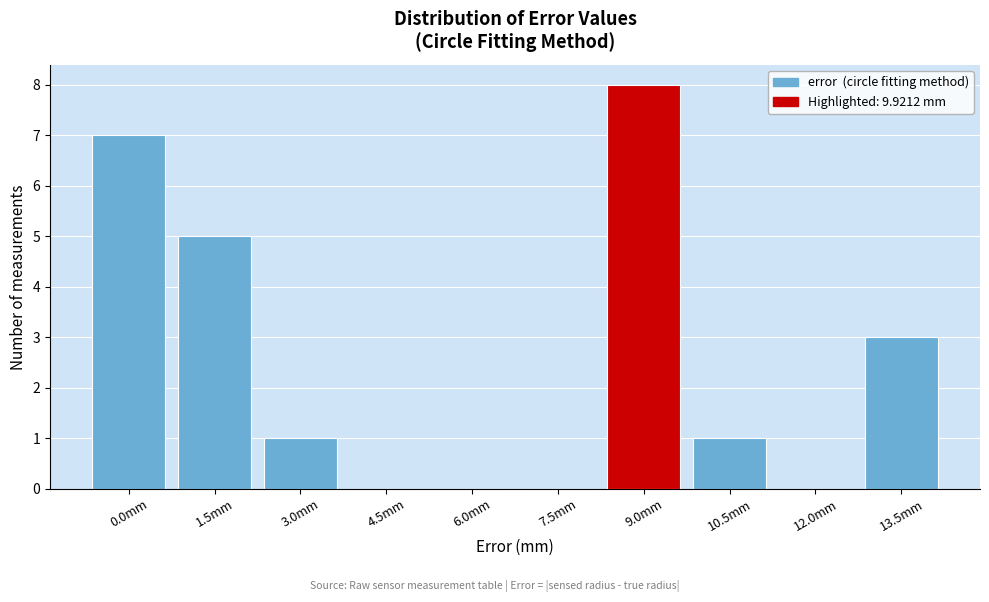

Reading left to right, transcribe all the data shown in this chart.

0.0mm=7	1.5mm=5	3.0mm=1	4.5mm=0	6.0mm=0	7.5mm=0	9.0mm=8	10.5mm=1	12.0mm=0	13.5mm=3